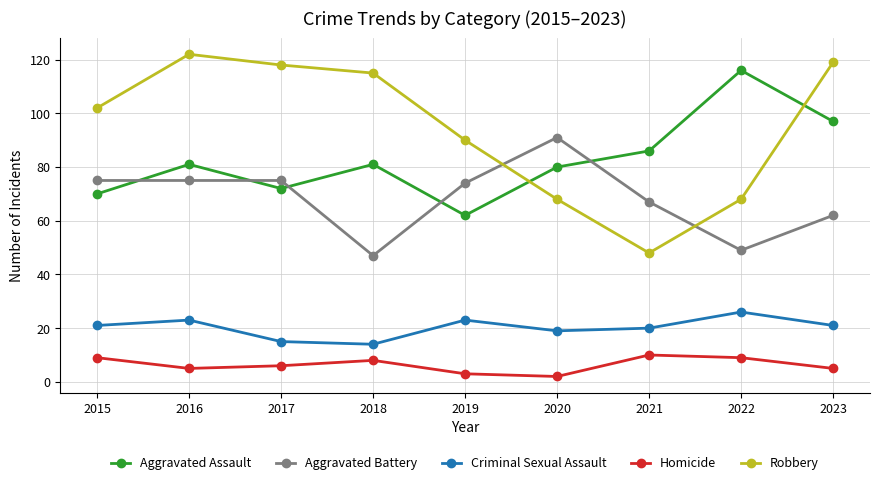

True or false: Aggravated Assault and Homicide cross at least once.

False